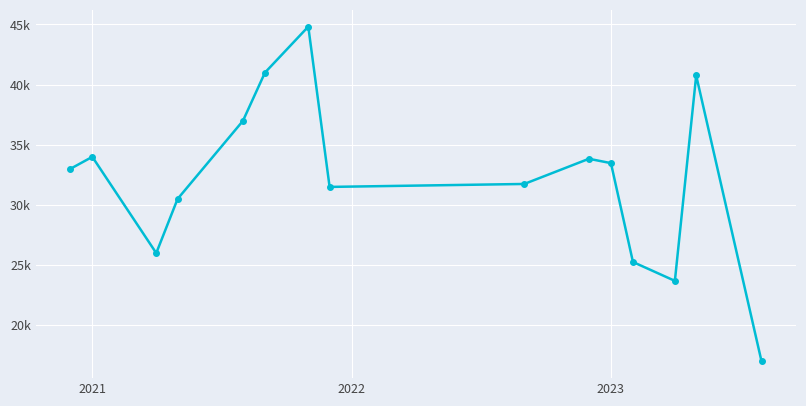

Does the chart have visible grid lines?

Yes